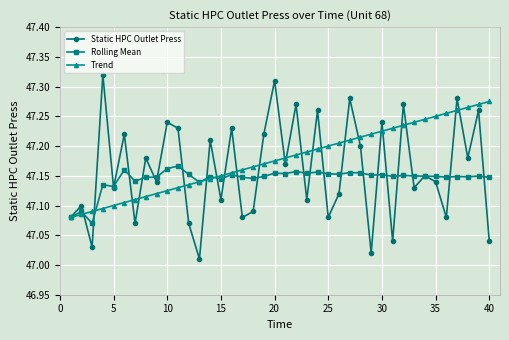

List the series in order of their peak value, lowest first.

Rolling Mean, Trend, Static HPC Outlet Press